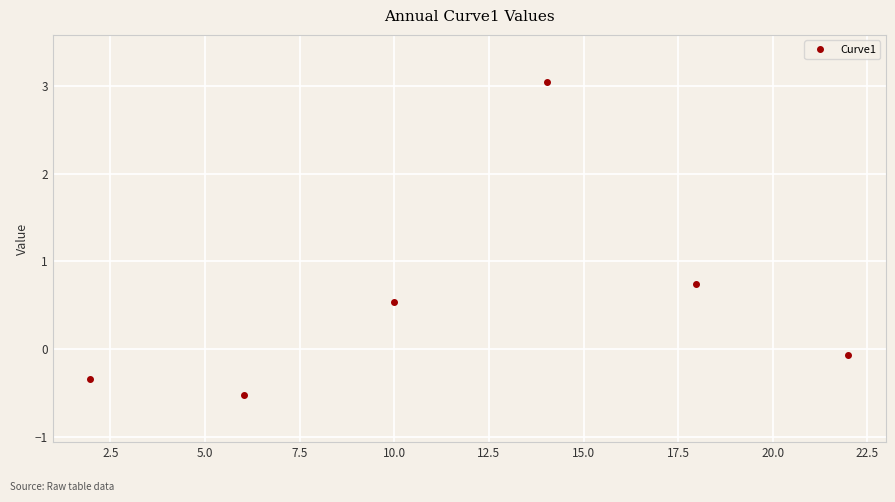

What is the value of the 5th point from the left?

0.7